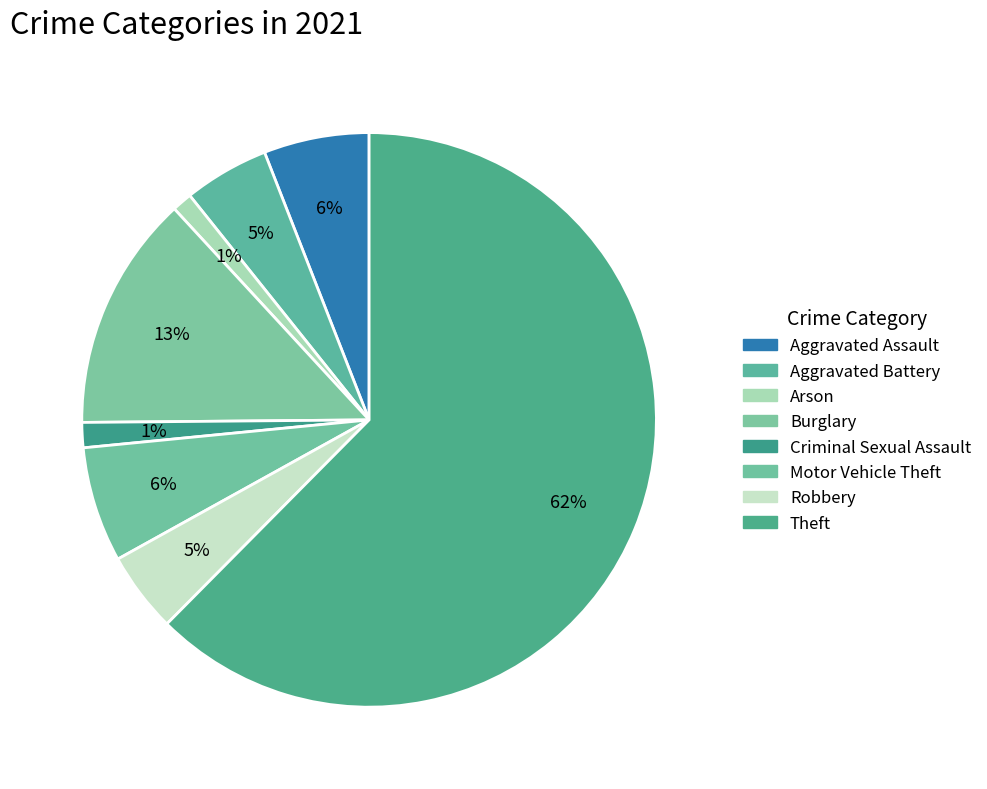

To the nearest percent, what portion does Burglary represent?

13%